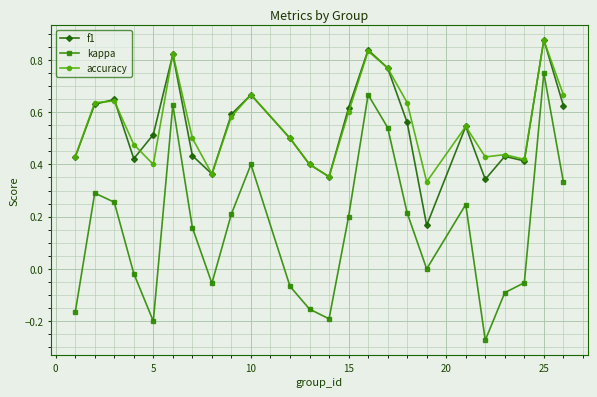

True or false: kappa and f1 cross at least once.

False